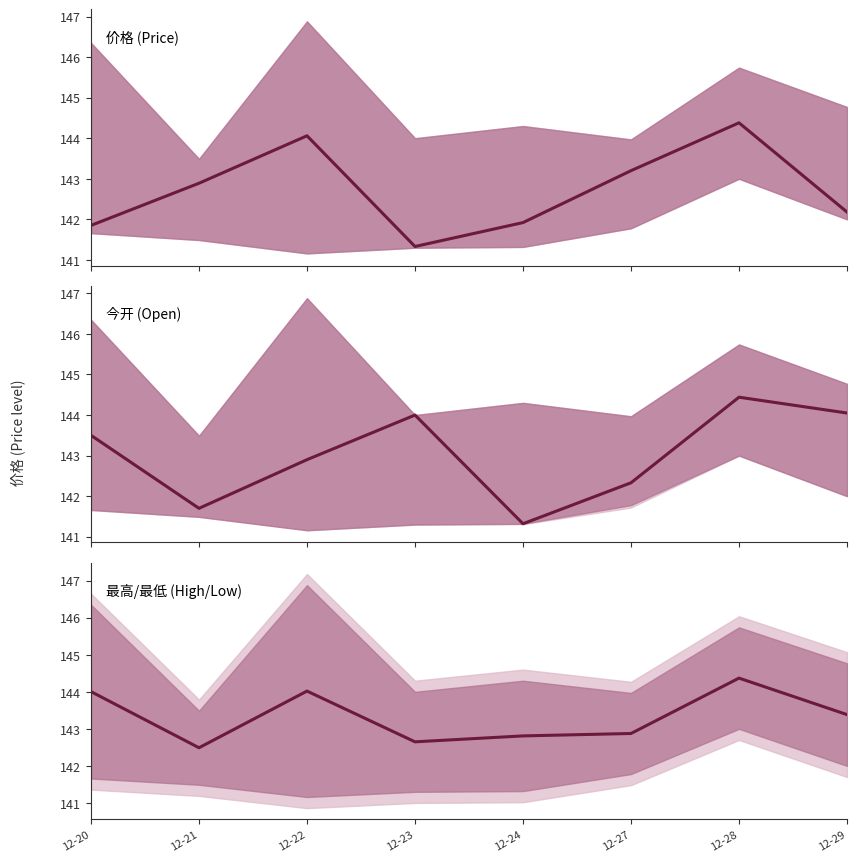

At which label does 最高/最低 (High/Low) first exceed 143?

12-20